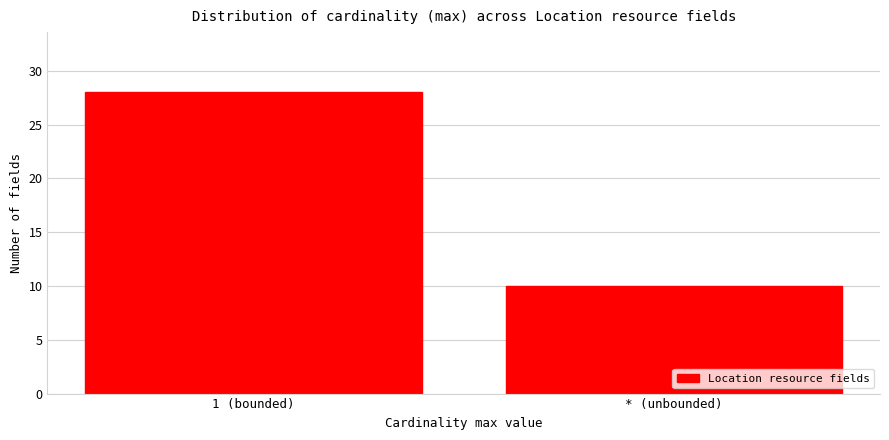

Reading left to right, extract all data points from this chart.

1 (bounded)=28	* (unbounded)=10